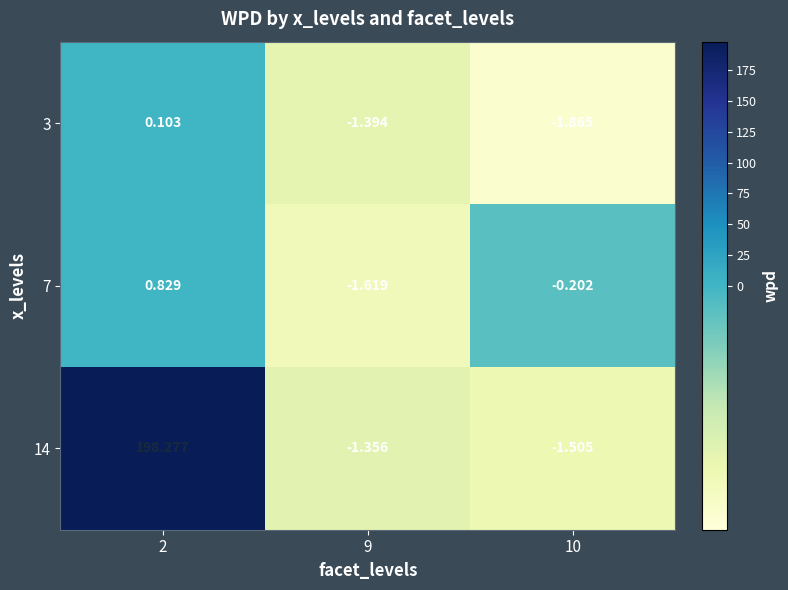

Is the value of 14 at 9 greater than the value of 3 at 10?

Yes